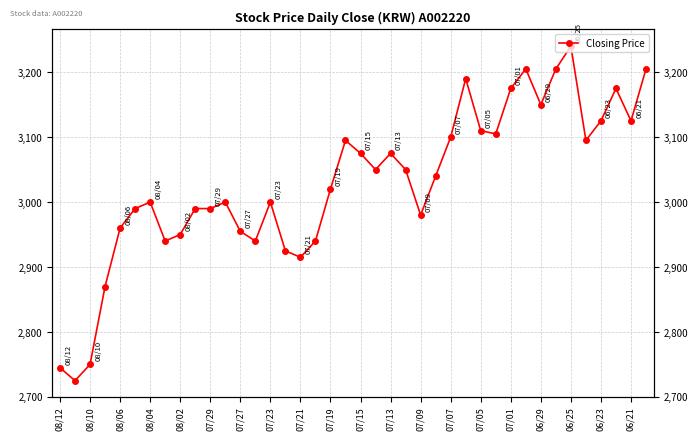

What is the value of the 16th point from the left?

2925